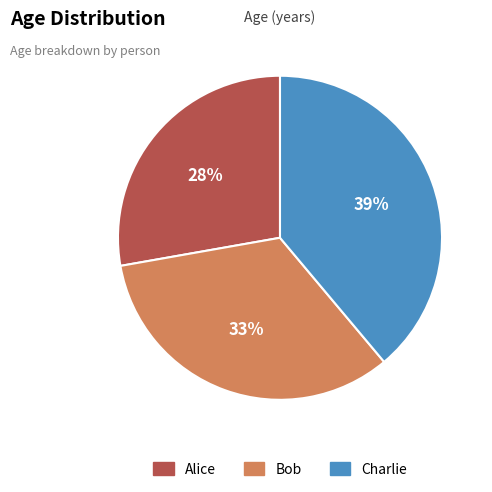

How many slices are in this pie chart?

3